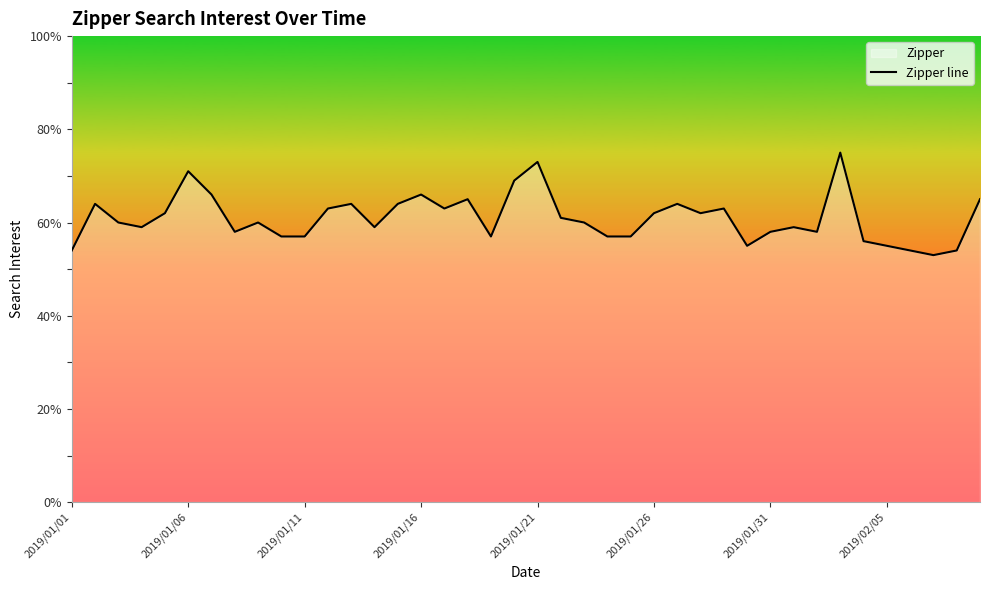

What is the difference between the maximum and minimum values?

22